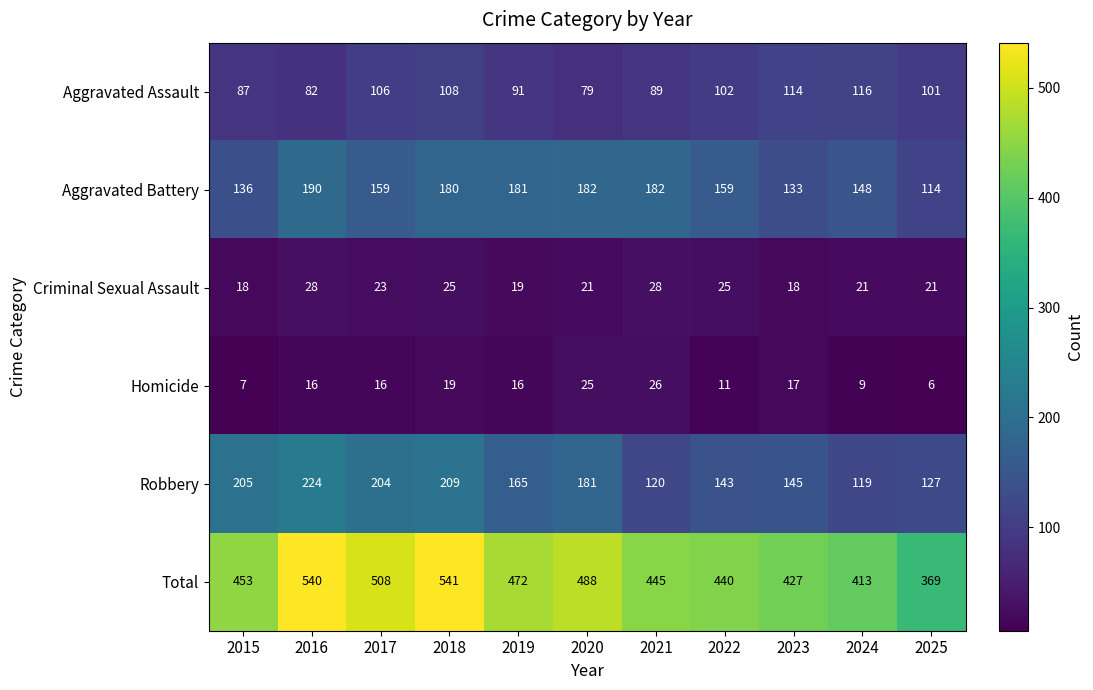

The Total series shows 637 at 2019. True or false?

False